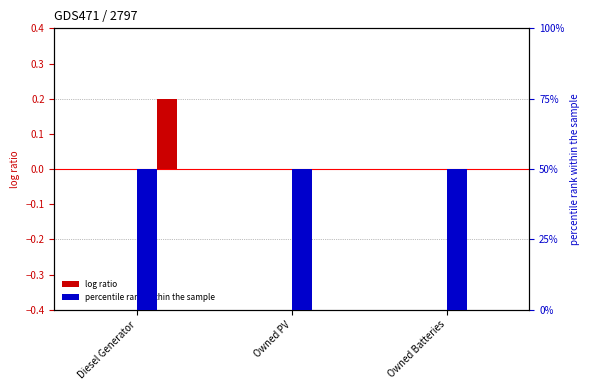

Which has a higher value, Owned Batteries or Owned PV?

Owned Batteries